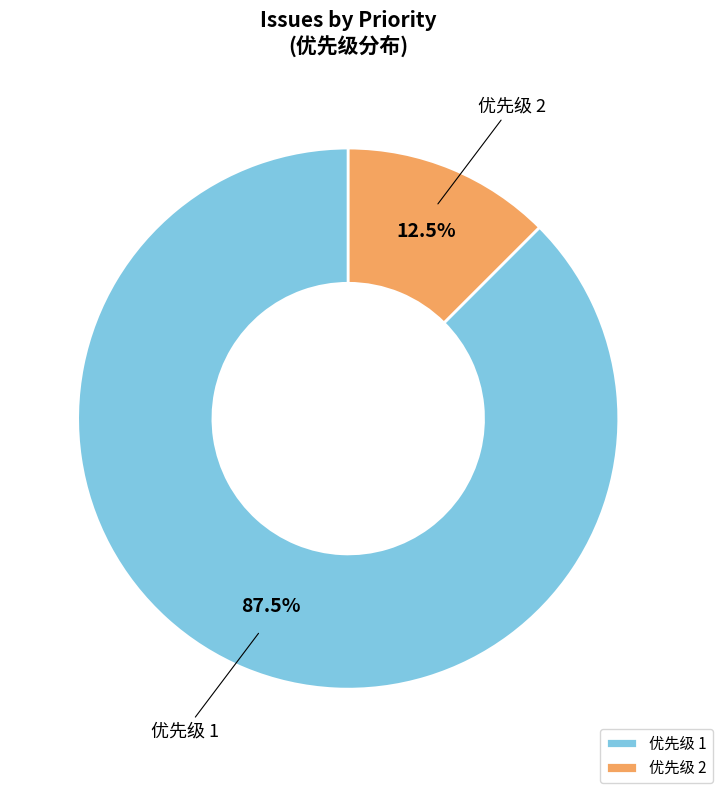

To the nearest percent, what is the combined percentage of 优先级 2 and 优先级 1?

100%